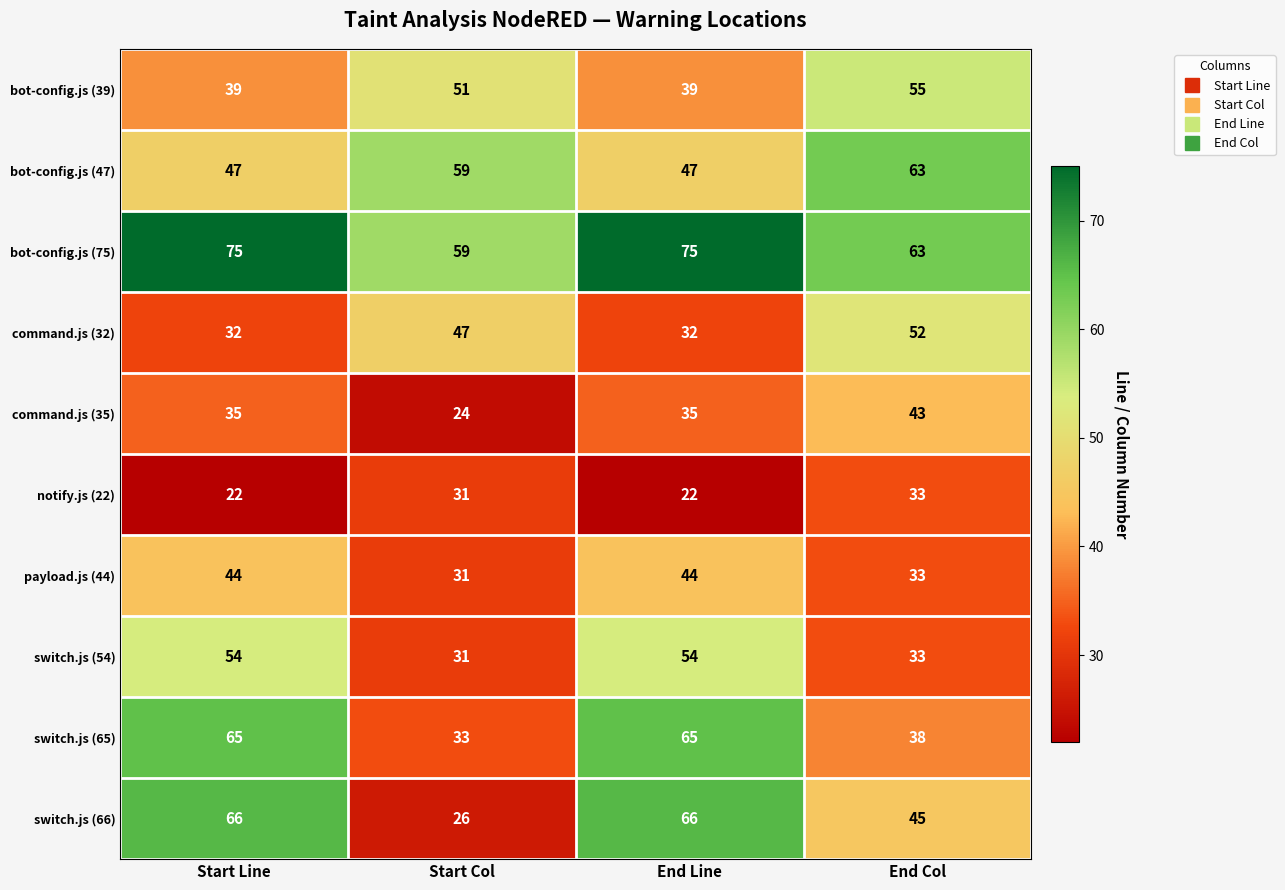

Which series has the widest spread of values?

switch.js (66)